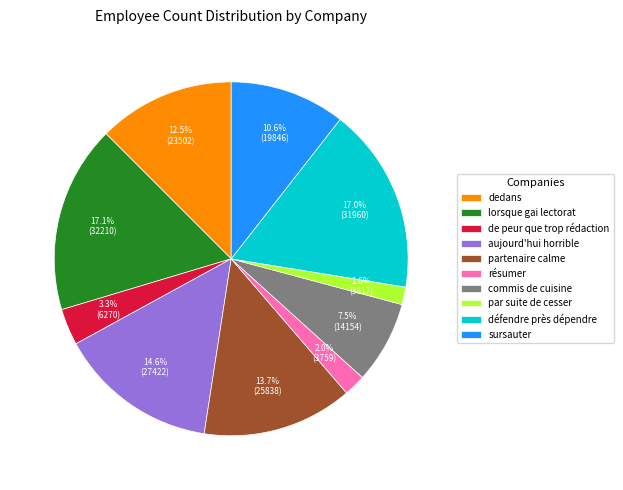

Combined, what portion of the pie is aujourd'hui horrible and dedans?

27.1%